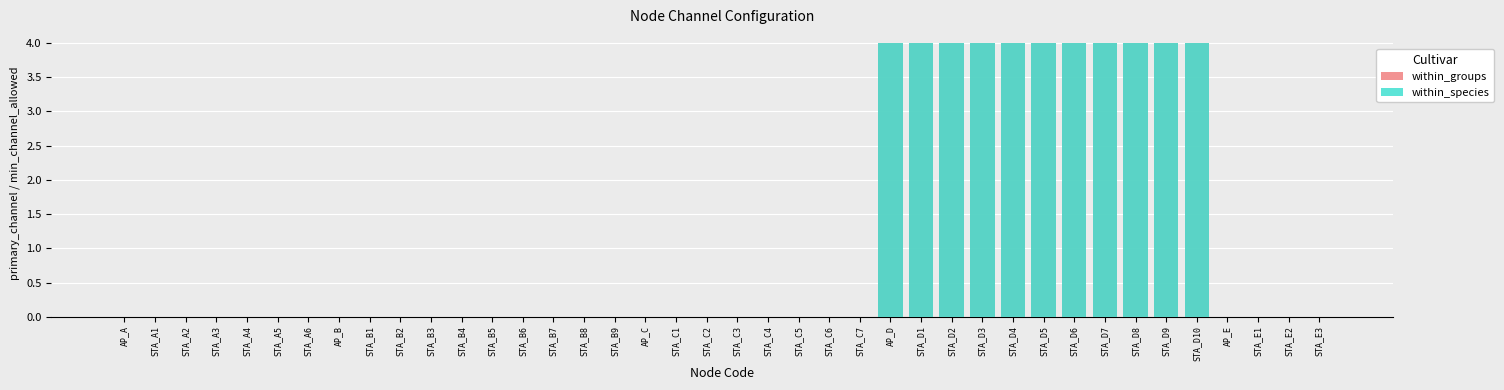

Reading right to left, list all the values displayed in this chart.

within_groups: STA_E3=0	STA_E2=0	STA_E1=0	AP_E=0	STA_D10=4	STA_D9=4	STA_D8=4	STA_D7=4	STA_D6=4	STA_D5=4	STA_D4=4	STA_D3=4	STA_D2=4	STA_D1=4	AP_D=4	STA_C7=0	STA_C6=0	STA_C5=0	STA_C4=0	STA_C3=0	STA_C2=0	STA_C1=0	AP_C=0	STA_B9=0	STA_B8=0	STA_B7=0	STA_B6=0	STA_B5=0	STA_B4=0	STA_B3=0	STA_B2=0	STA_B1=0	AP_B=0	STA_A6=0	STA_A5=0	STA_A4=0	STA_A3=0	STA_A2=0	STA_A1=0	AP_A=0
within_species: STA_E3=0	STA_E2=0	STA_E1=0	AP_E=0	STA_D10=4	STA_D9=4	STA_D8=4	STA_D7=4	STA_D6=4	STA_D5=4	STA_D4=4	STA_D3=4	STA_D2=4	STA_D1=4	AP_D=4	STA_C7=0	STA_C6=0	STA_C5=0	STA_C4=0	STA_C3=0	STA_C2=0	STA_C1=0	AP_C=0	STA_B9=0	STA_B8=0	STA_B7=0	STA_B6=0	STA_B5=0	STA_B4=0	STA_B3=0	STA_B2=0	STA_B1=0	AP_B=0	STA_A6=0	STA_A5=0	STA_A4=0	STA_A3=0	STA_A2=0	STA_A1=0	AP_A=0